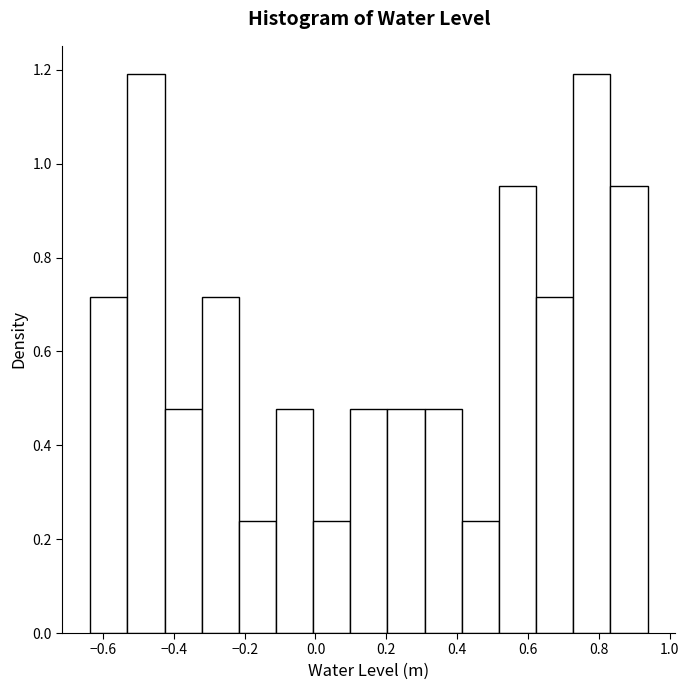

Reading left to right, transcribe this chart: for each bar, give the range it covers on the x-axis and its height. Neither the bar edges nor the heights are printed on the chart, so give them approximately, as read against the axes.

-0.64 to -0.54: 0.72
-0.54 to -0.42: 1.20
-0.42 to -0.32: 0.48
-0.32 to -0.22: 0.72
-0.22 to -0.12: 0.24
-0.12 to 0.00: 0.48
0.00 to 0.10: 0.24
0.10 to 0.20: 0.48
0.20 to 0.30: 0.48
0.30 to 0.42: 0.48
0.42 to 0.52: 0.24
0.52 to 0.62: 0.96
0.62 to 0.72: 0.72
0.72 to 0.84: 1.20
0.84 to 0.94: 0.96